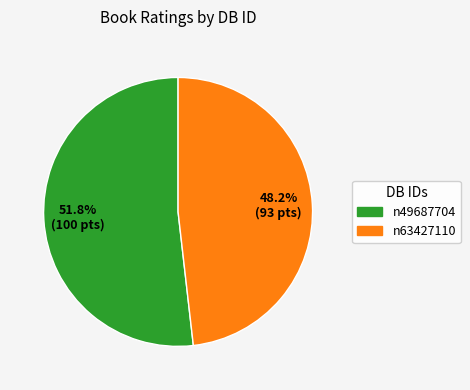

Do n49687704 and n63427110 together represent more than half of the pie?

Yes